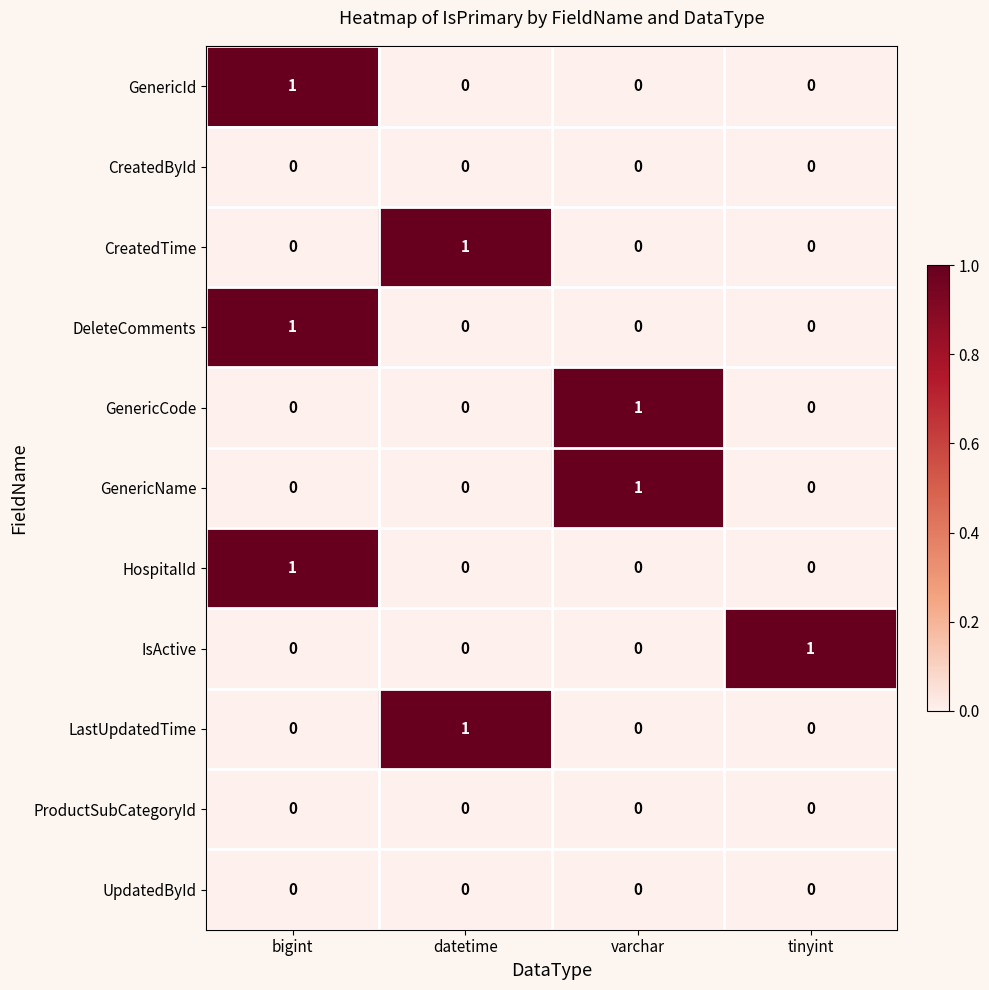

At how many categories does at least one series exceed 0?

4